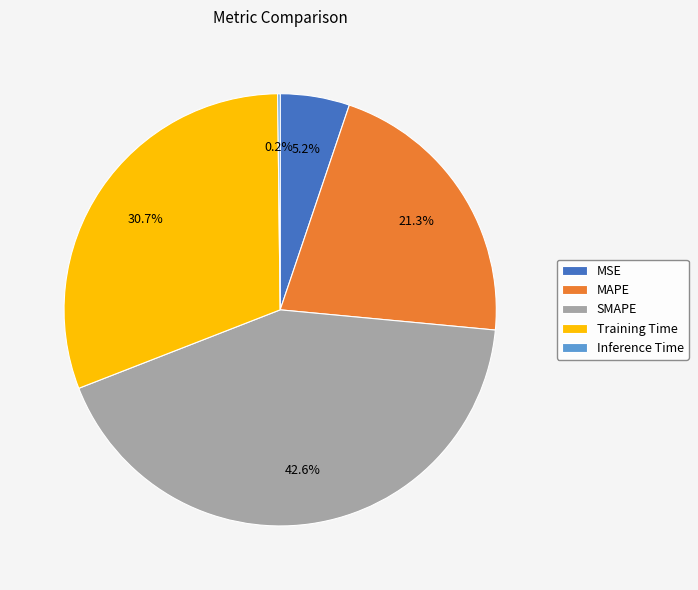

Is the sum of MSE and MAPE greater than half?

No